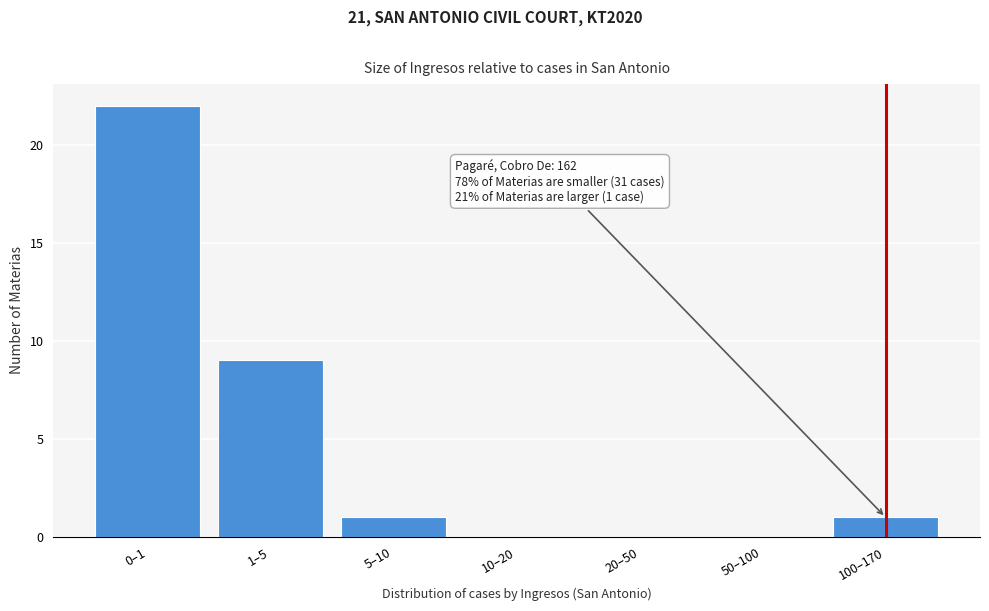

Reading right to left, list all the values displayed in this chart.

100–170=1	50–100=0	20–50=0	10–20=0	5–10=1	1–5=9	0–1=22